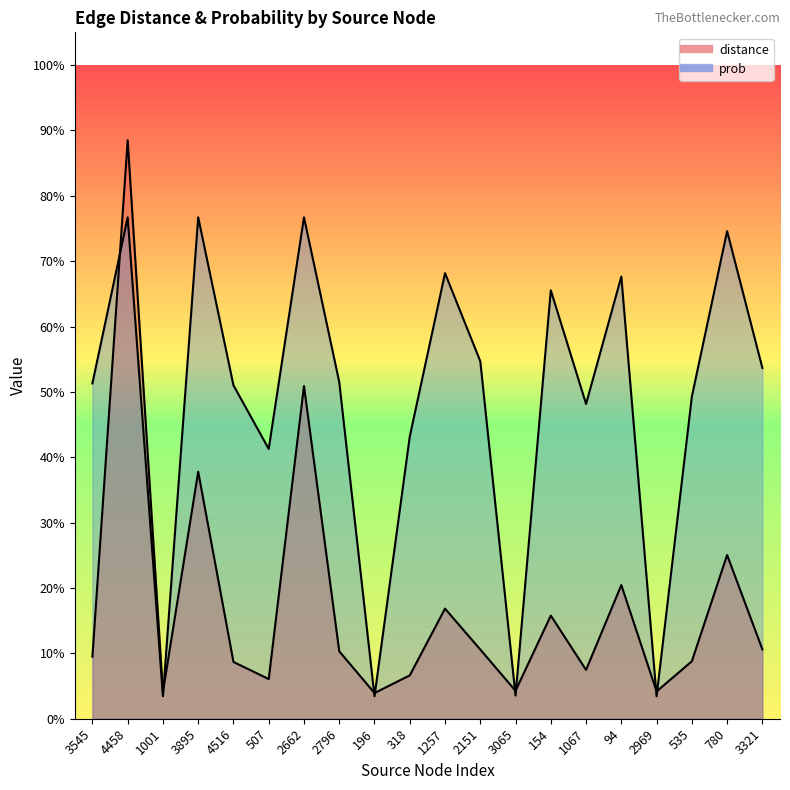

At which category is the sum across all series the highest?

4458